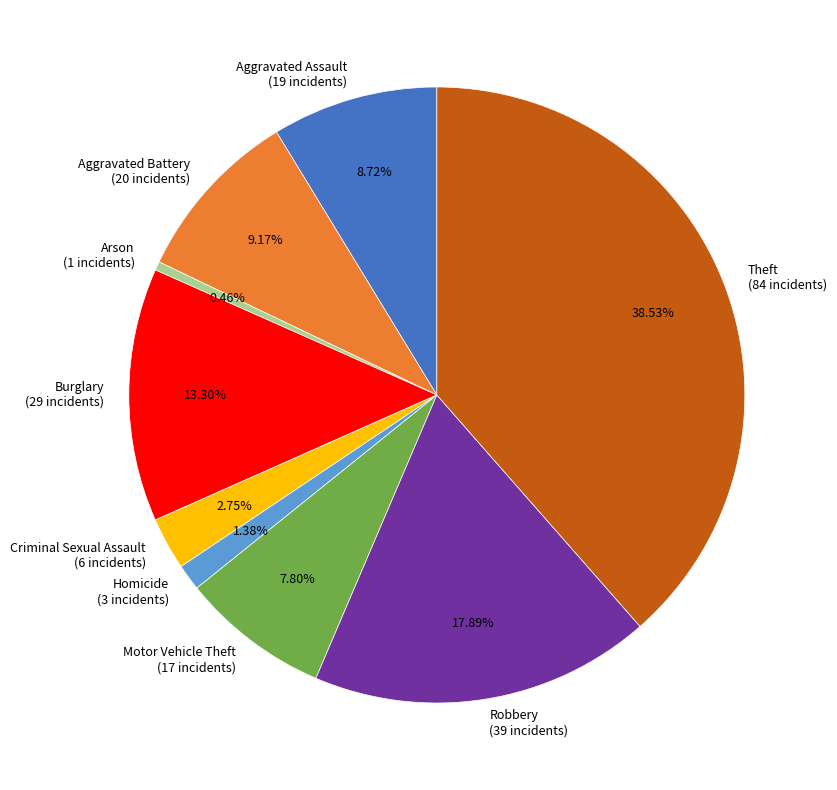

What percentage is NOT represented by Criminal Sexual Assault?

97.2%